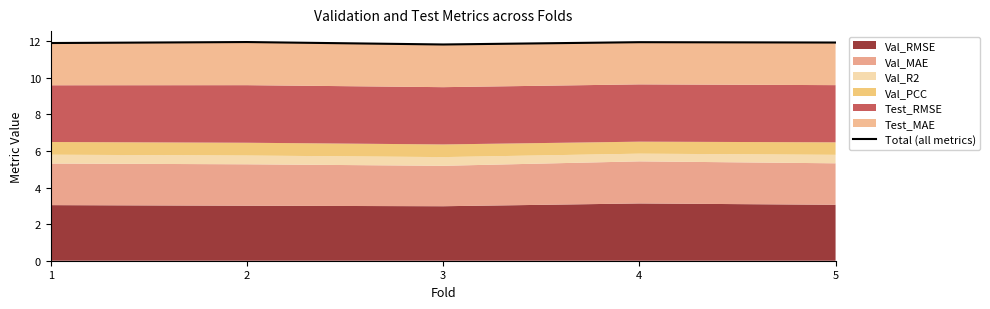

What is the average value?

11.9